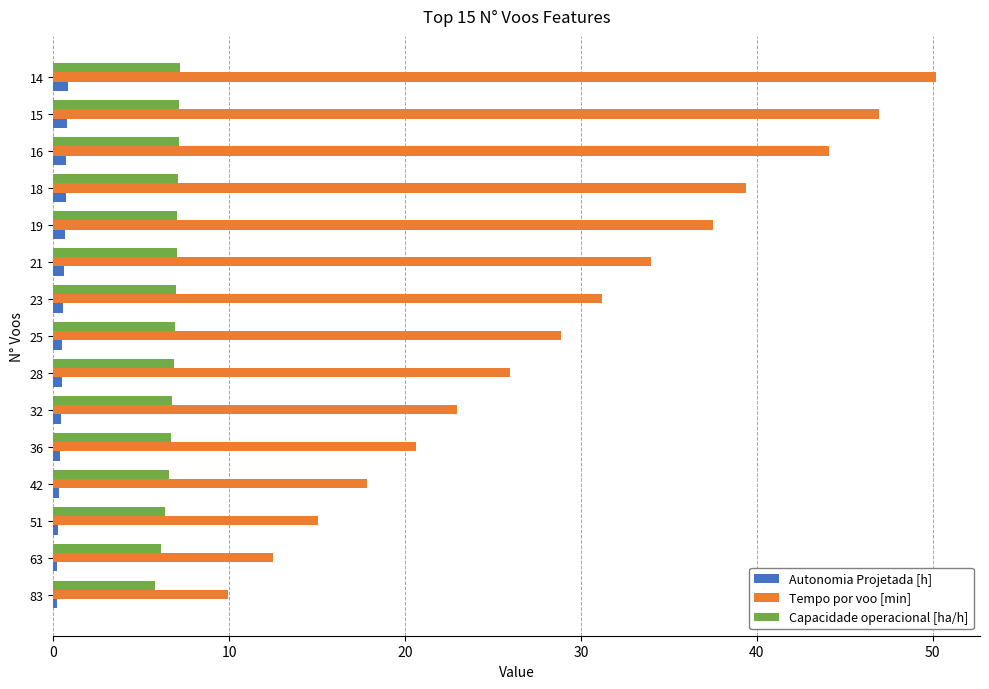

Rank the series by their average value, from highest to lowest.

Tempo por voo [min], Capacidade operacional [ha/h], Autonomia Projetada [h]